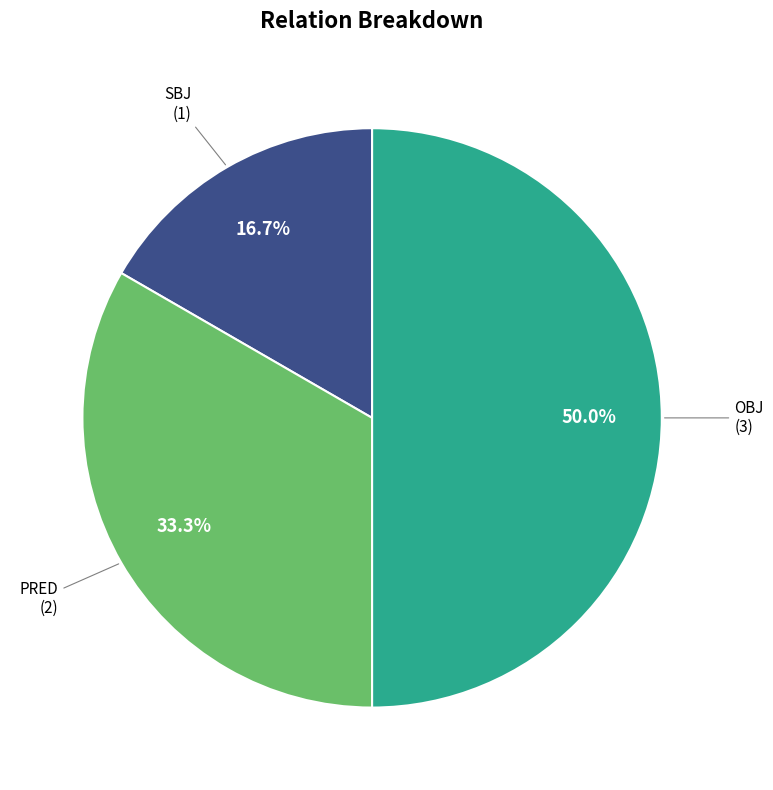

To the nearest percent, what is the difference between the PRED and OBJ slice percentages?

17%